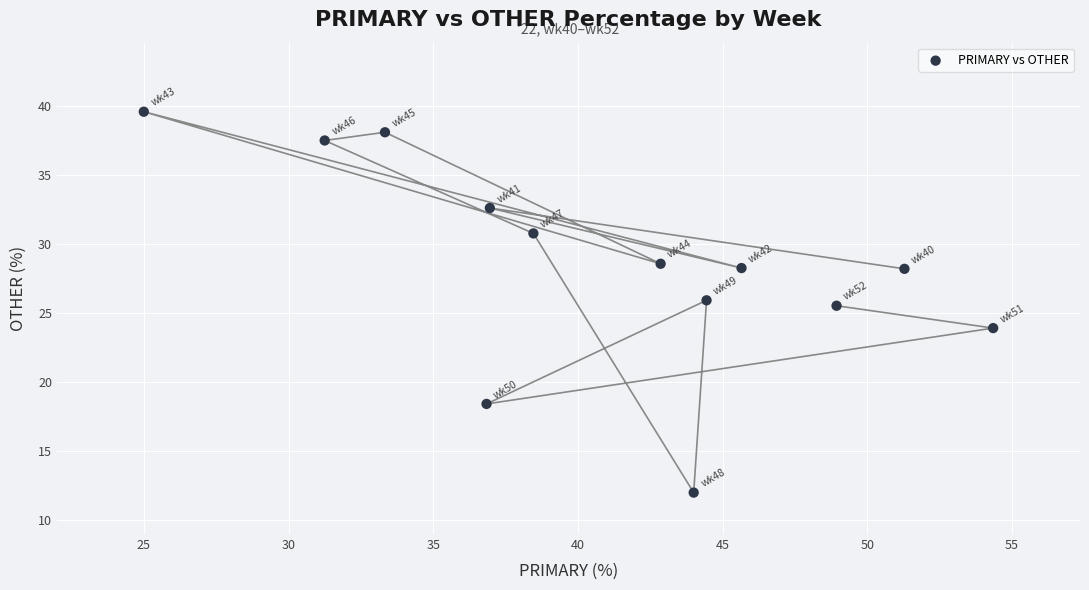

What Y value in the scatter plot is closest to 25?

25.5